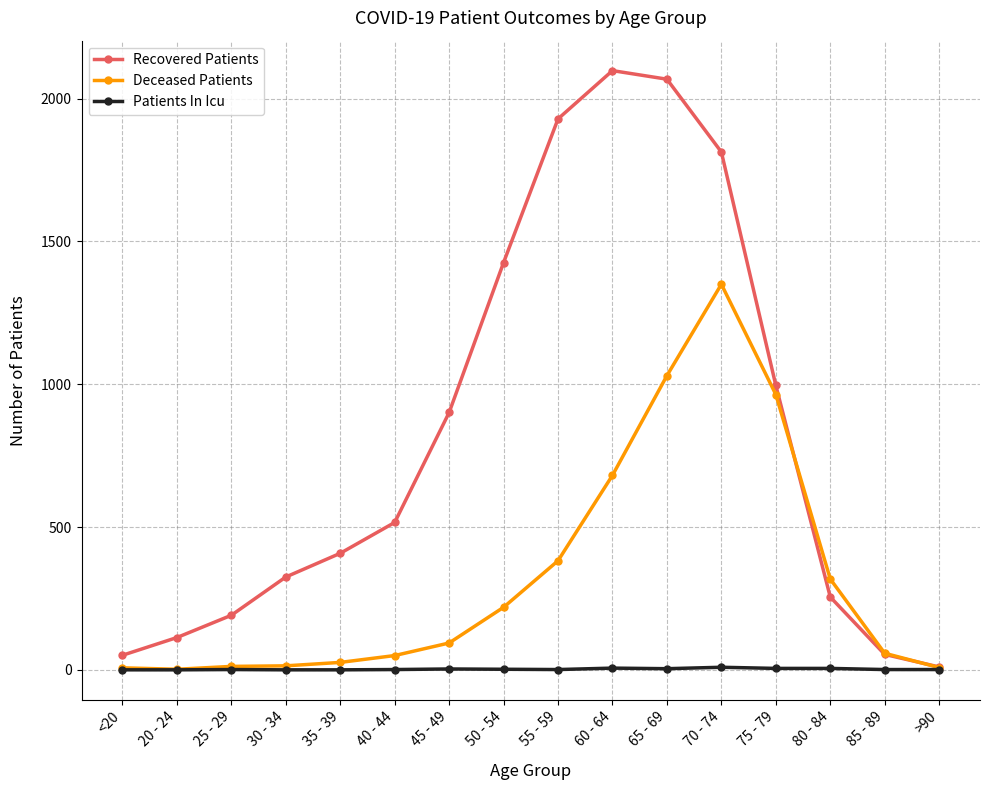

Between which two adjacent categories do Deceased Patients and Recovered Patients first intersect?

75 - 79 and 80 - 84